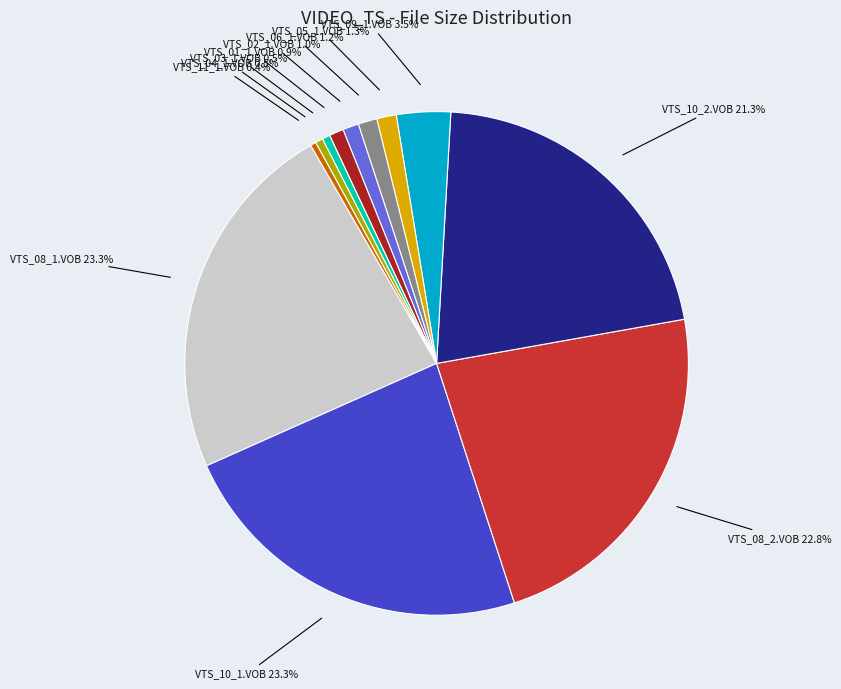

To the nearest percent, what is the average slice percentage?

8%